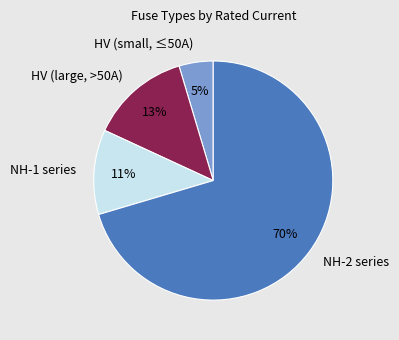

Count the number of slices in the pie.

4